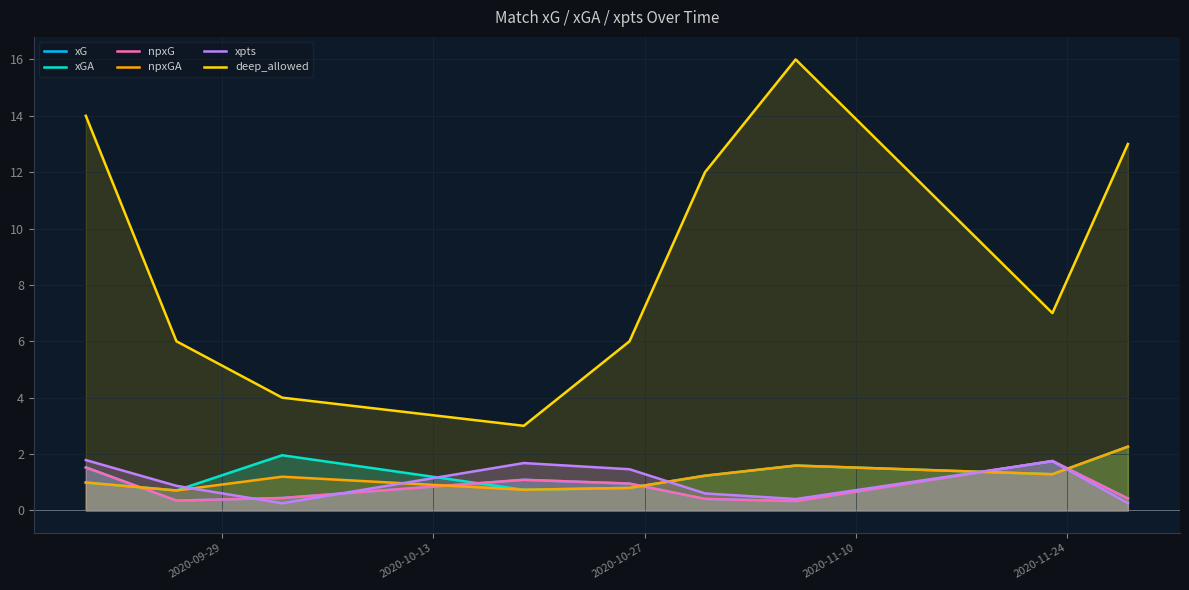

What is the maximum value for npxGA?

2.3